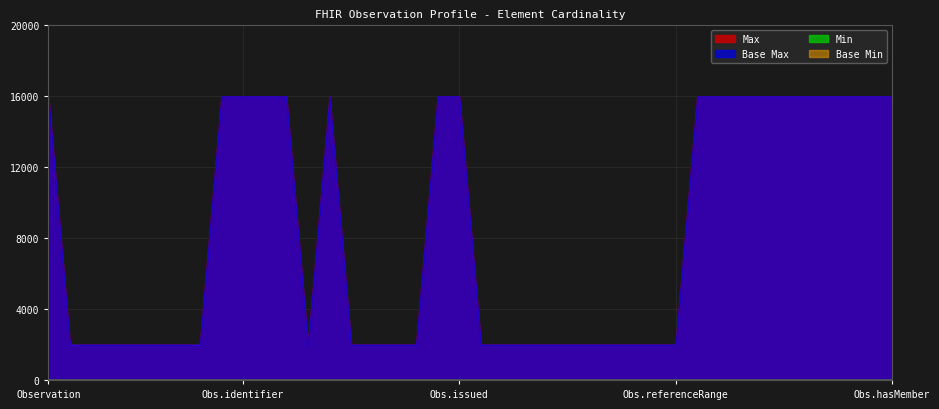

True or false: Base Min and Min cross at least once.

False